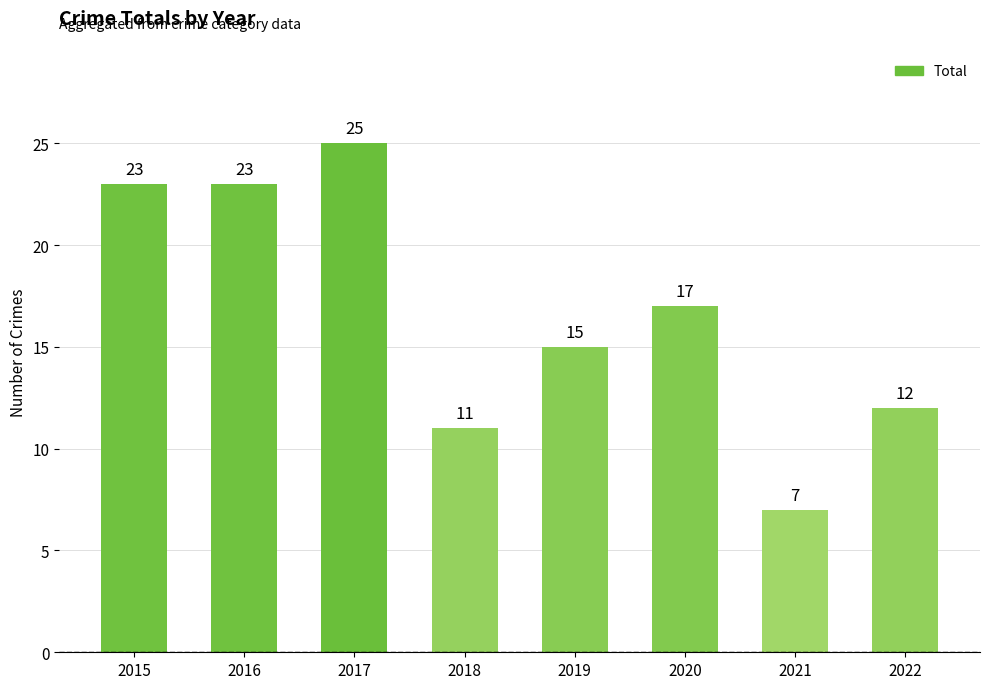

True or false: the data shows 8 at 2015.

False